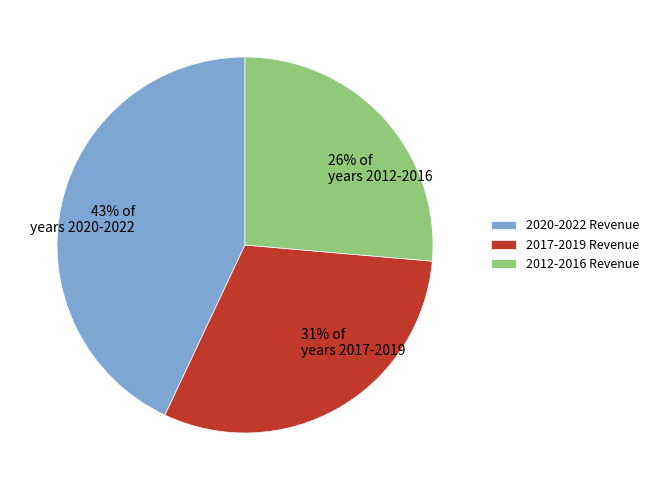

What percentage is the 26% of years 2012-2016 slice, to the nearest percent?

26%